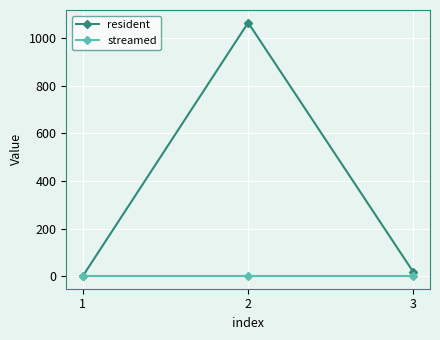

Reading right to left, what are all the values shown in this chart?

resident: 16	1066	0
streamed: 0	0	0